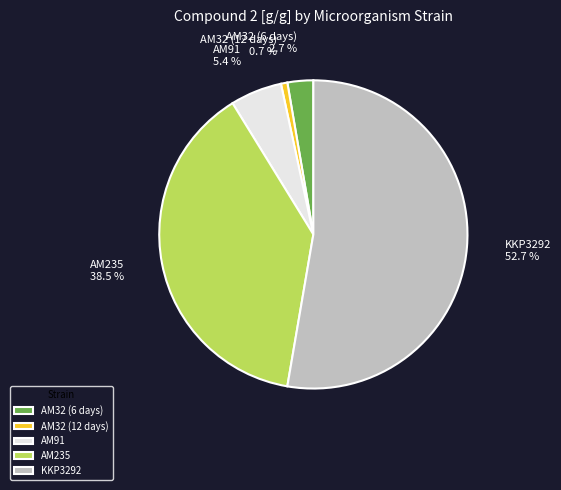

Do AM32 (12 days) and AM91 together represent more than half of the pie?

No